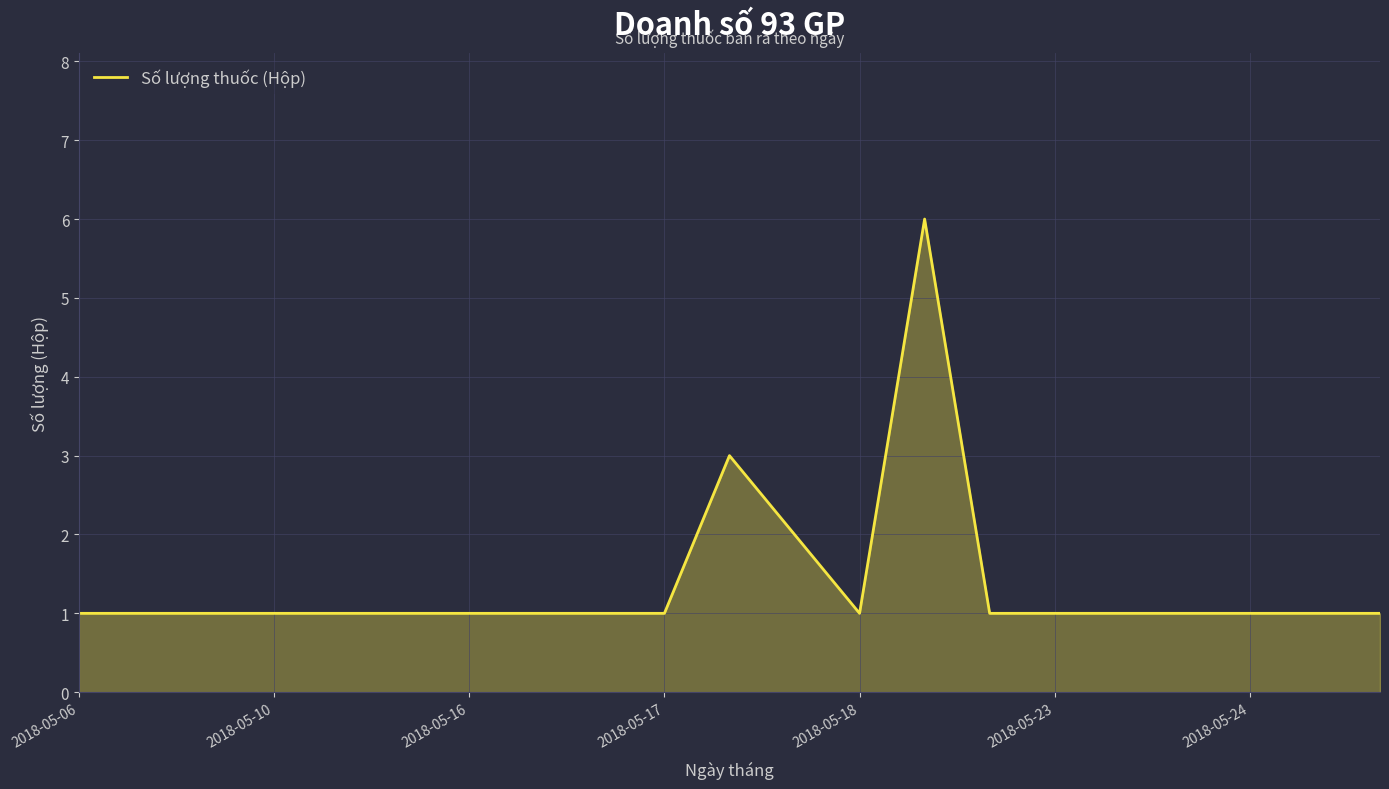

What is the maximum value shown in the chart?

6